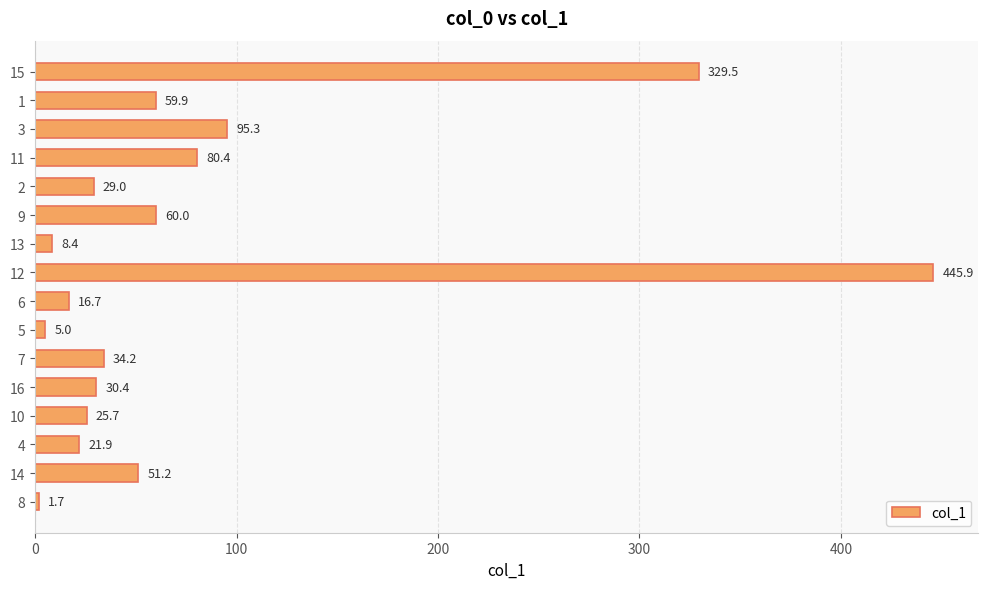

What is the difference between the maximum and minimum values?

444.2